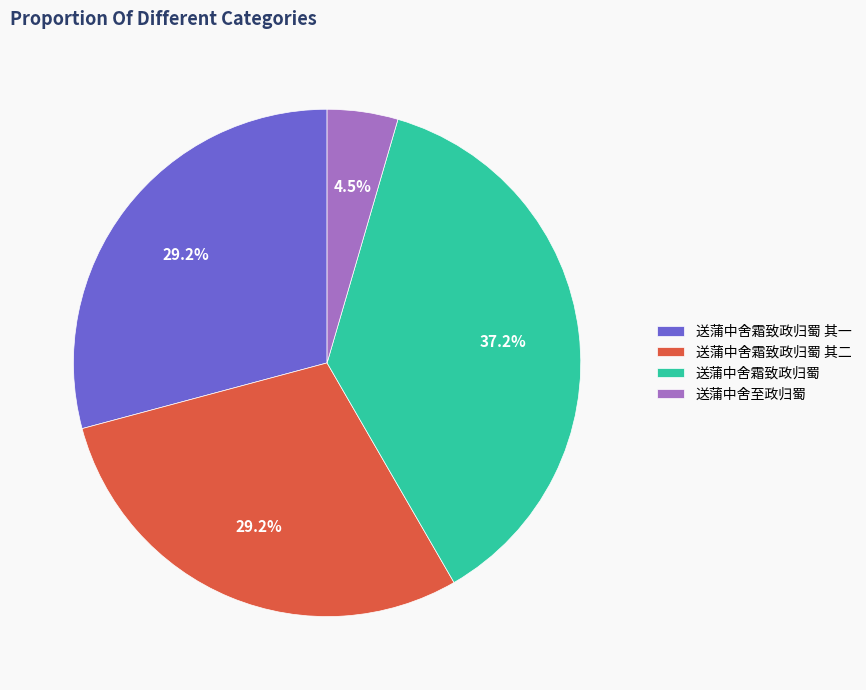

Which slice is the largest?

送蒲中舍霜致政归蜀